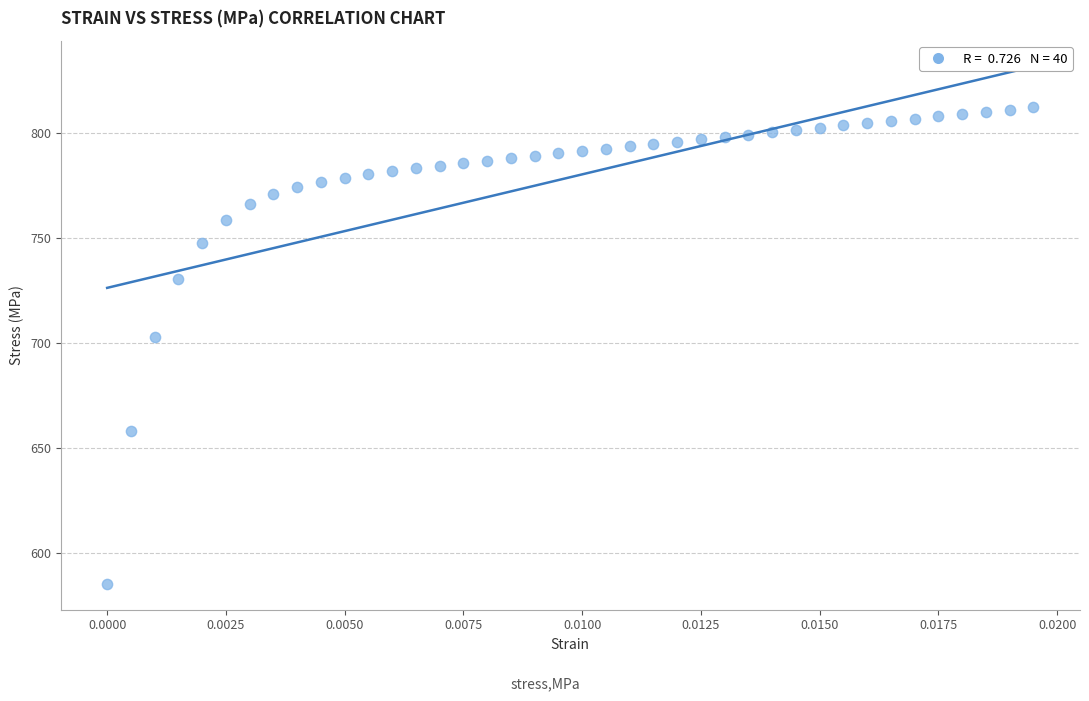

What is the range of Y values (max minus min)?

227.0